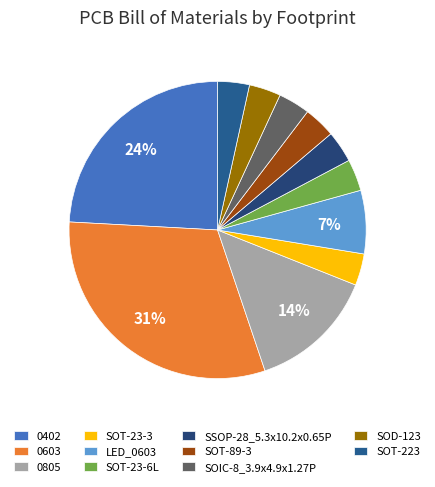

Rank the categories by value from lowest to highest.

SOT-23-3, SOT-23-6L, SSOP-28_5.3x10.2x0.65P, SOT-89-3, SOIC-8_3.9x4.9x1.27P, SOD-123, SOT-223, LED_0603, 0805, 0402, 0603